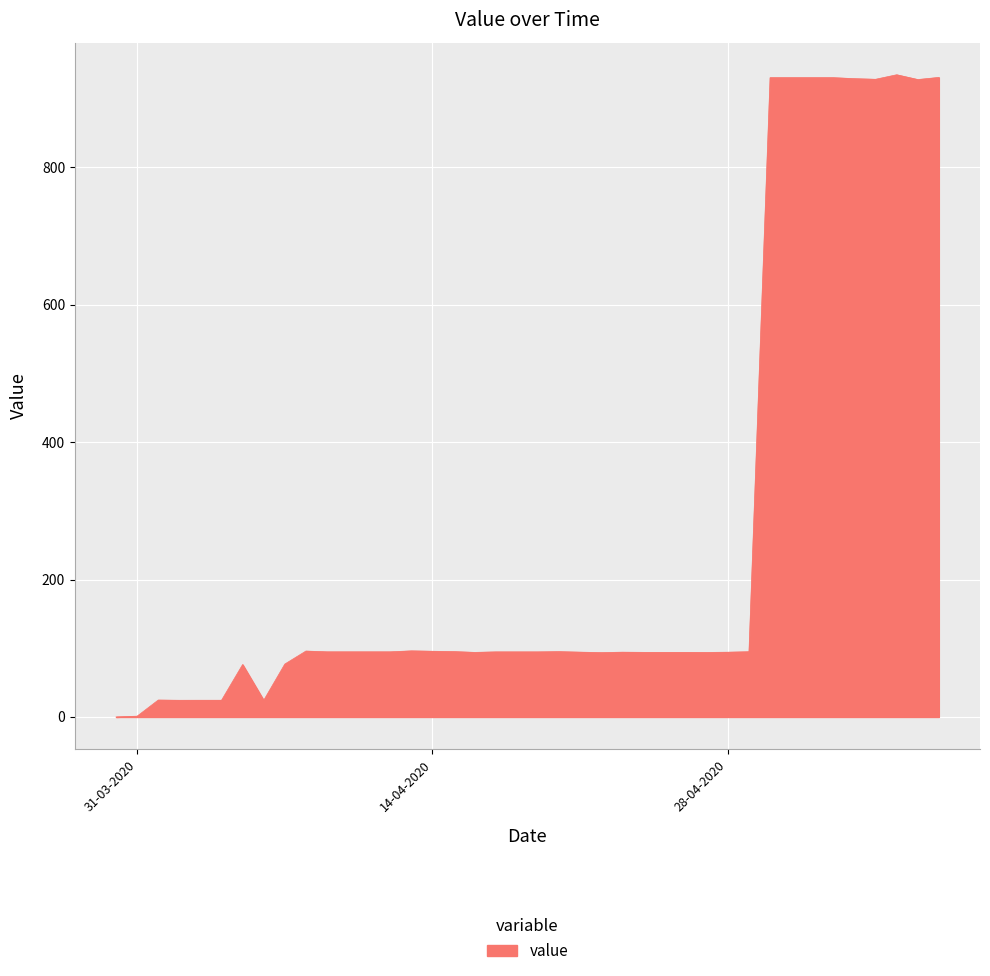

What is the maximum value shown in the chart?

934.9